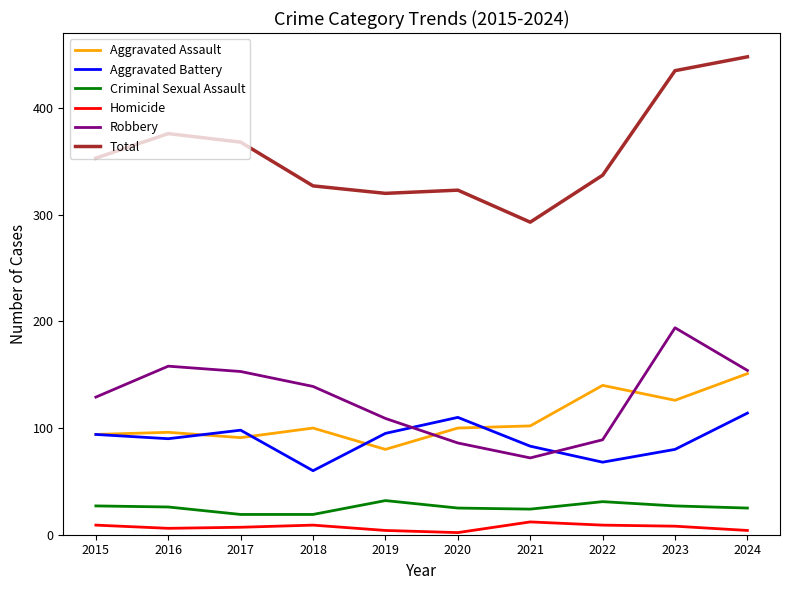

At which category is the sum across all series the highest?

2024